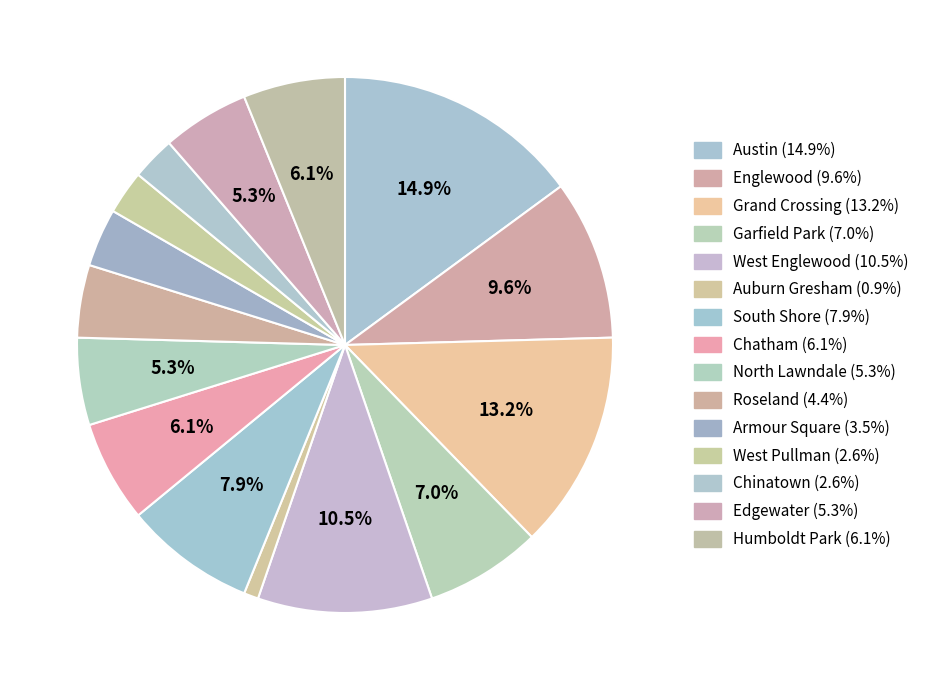

Is there a majority slice in this chart?

No